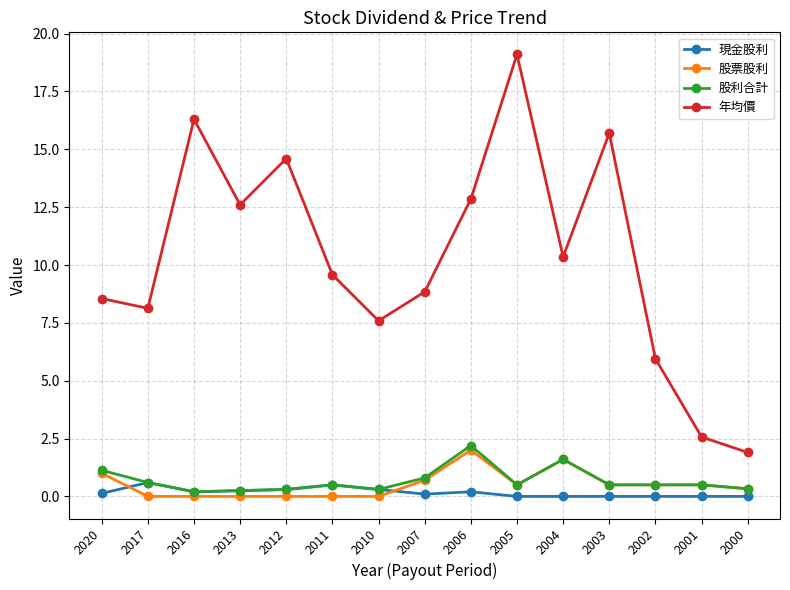

True or false: 現金股利 has a value of 0.0 at 2003.

True